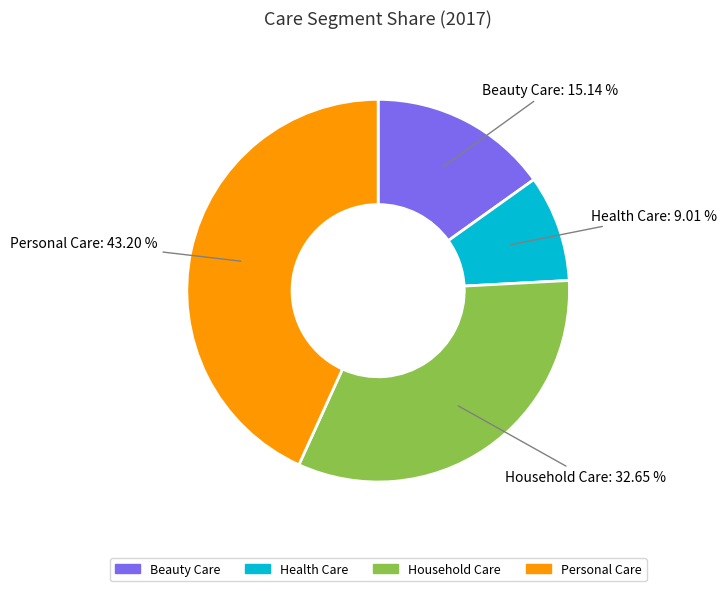

Rank the categories by value from lowest to highest.

Health Care, Beauty Care, Household Care, Personal Care